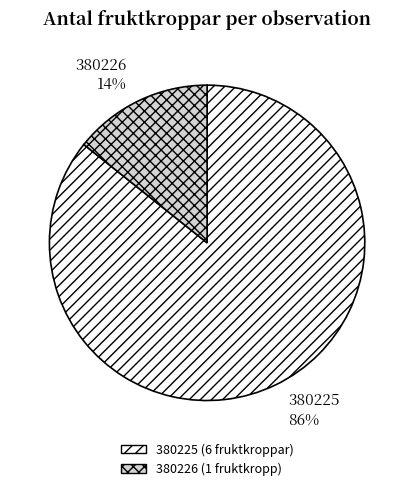

Between 380225 and 380226, which is larger?

380225